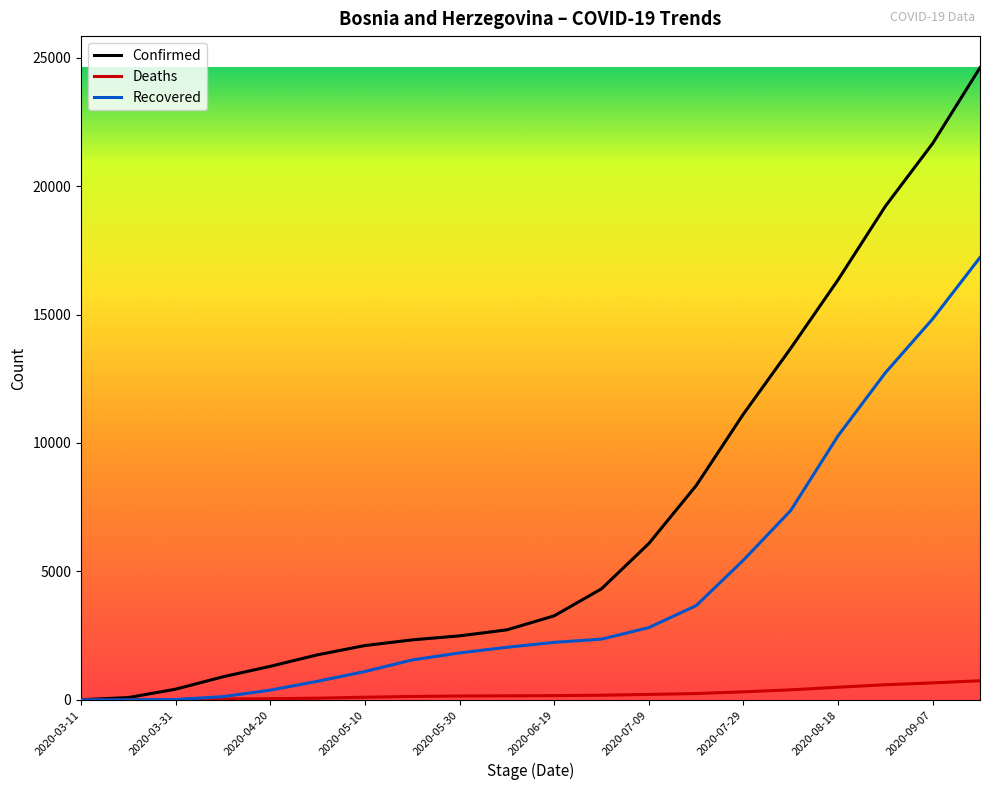

What is the highest value of the Confirmed series?

24605